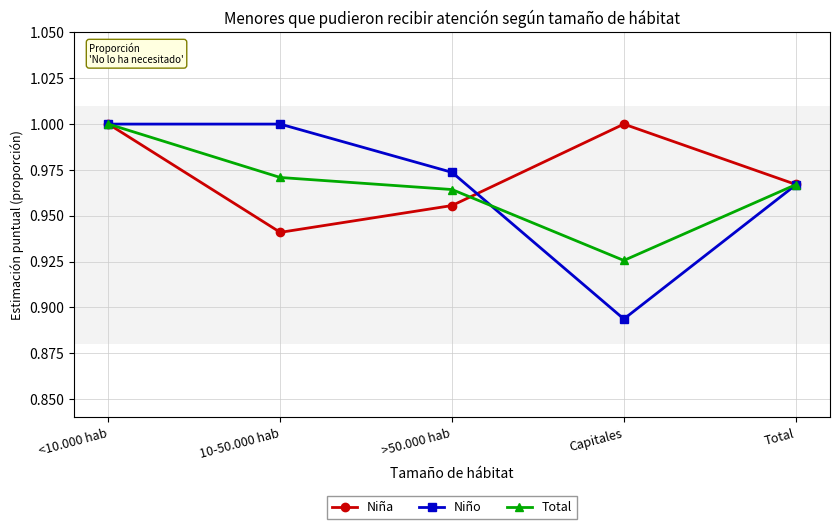

Rank the series by their average value, from lowest to highest.

Total, Niño, Niña